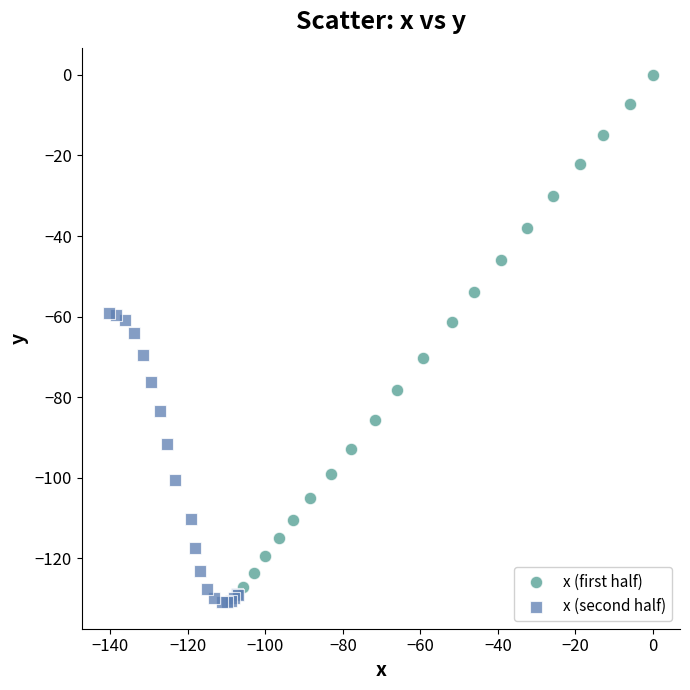

Which series has the widest spread of Y values?

x (first half)